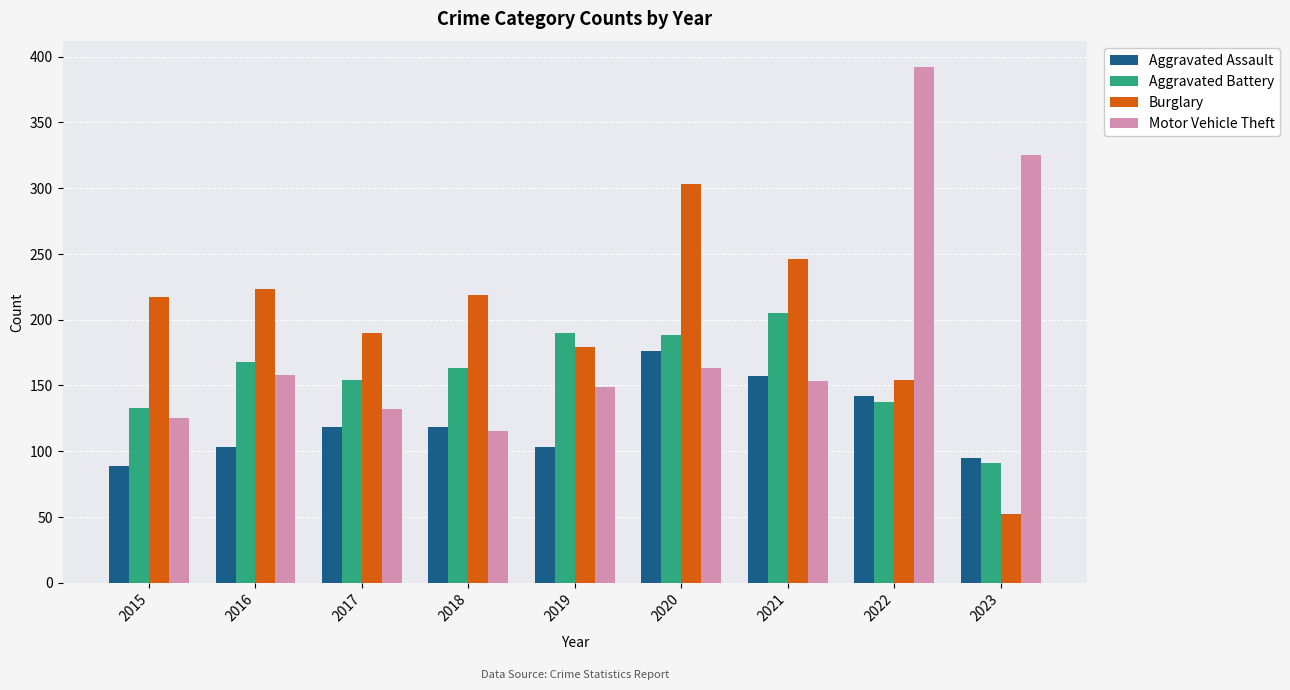

True or false: Motor Vehicle Theft has a value of 153 at 2021.

True